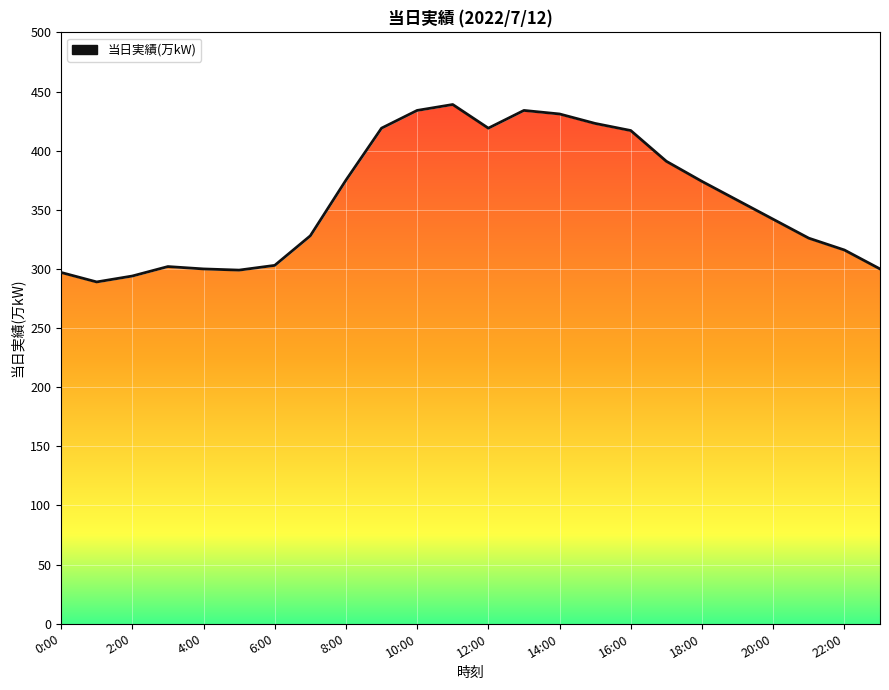

How many values are below 358?

12